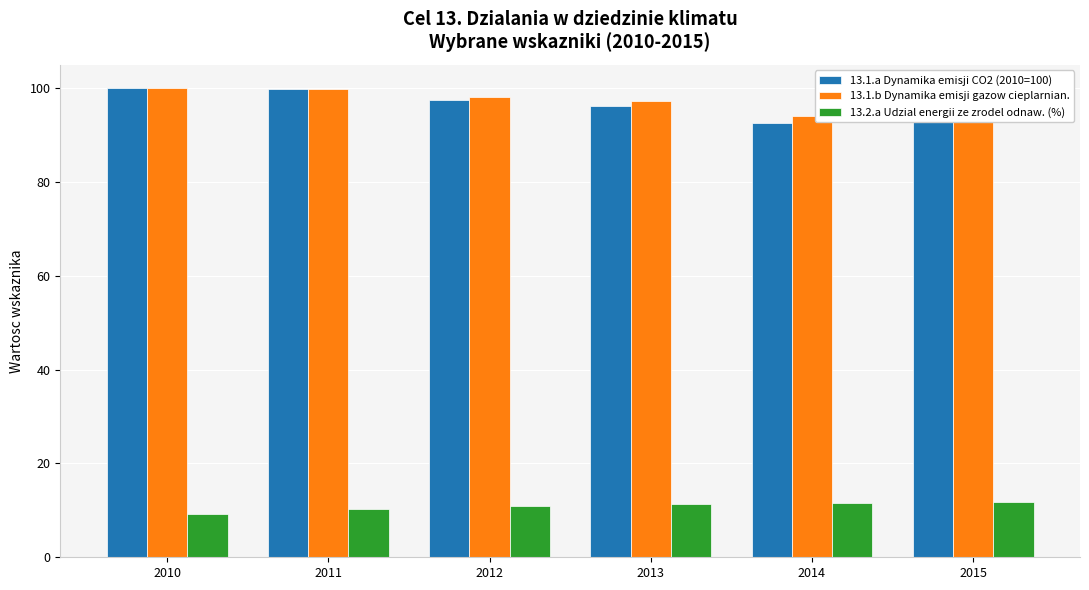

What is the total value across all series at 2014?

198.1